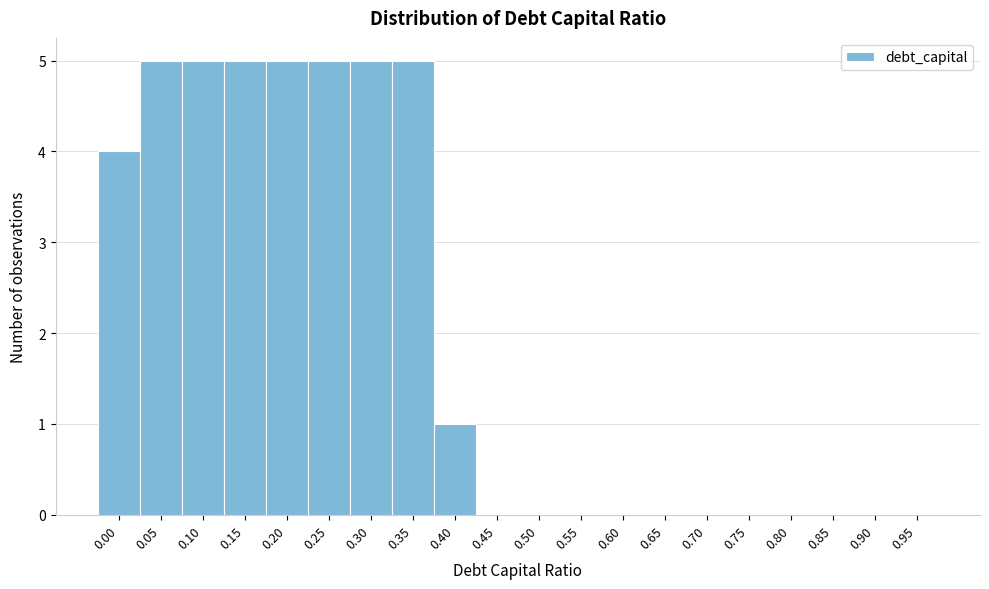

Reading left to right, list all the values displayed in this chart.

0.00=4	0.05=5	0.10=5	0.15=5	0.20=5	0.25=5	0.30=5	0.35=5	0.40=1	0.45=0	0.50=0	0.55=0	0.60=0	0.65=0	0.70=0	0.75=0	0.80=0	0.85=0	0.90=0	0.95=0